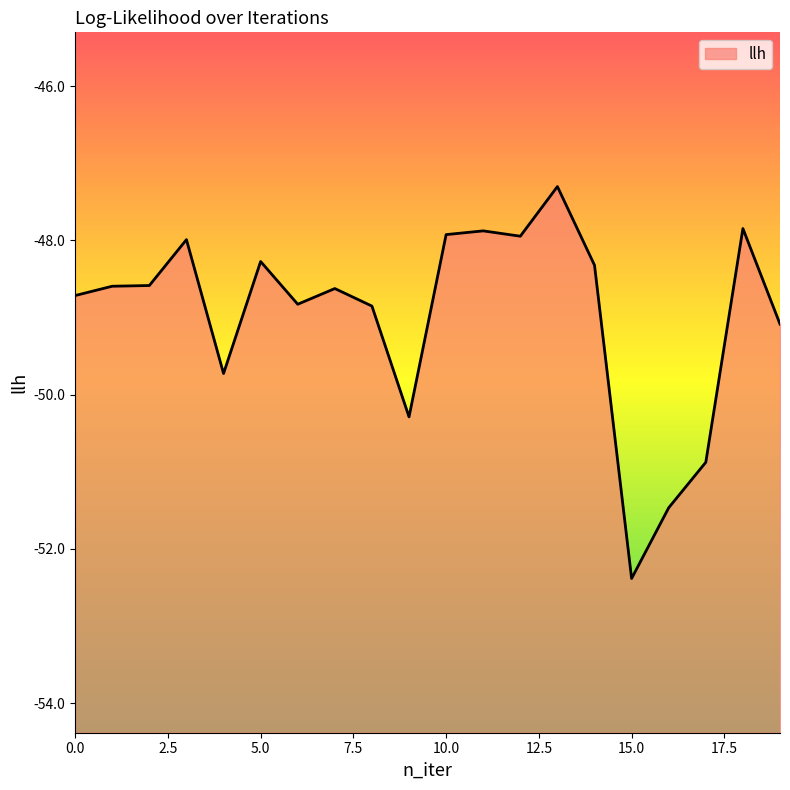

What is the average value?

-49.0